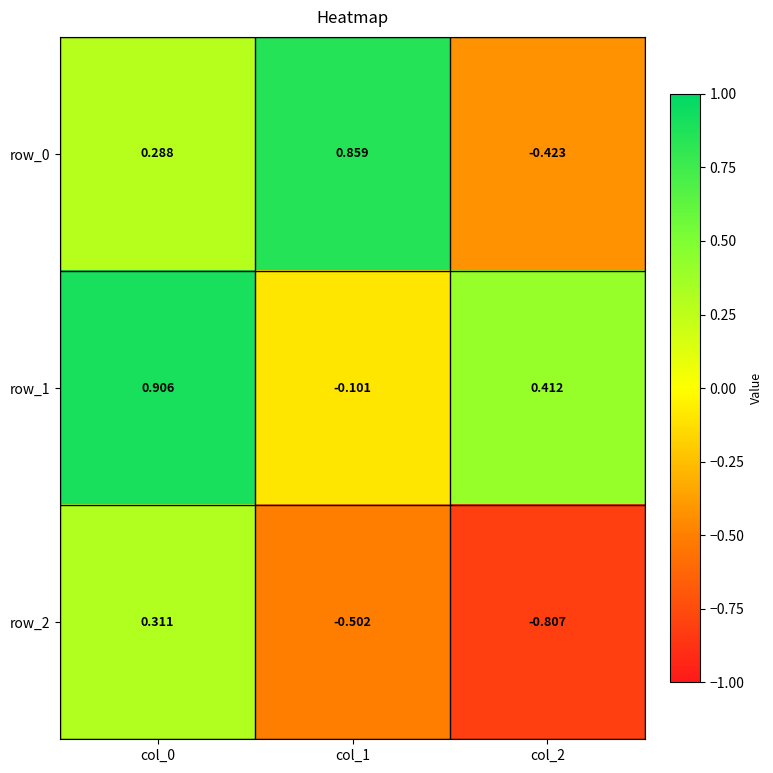

Is the value of row_1 at col_2 greater than the value of row_0 at col_2?

Yes